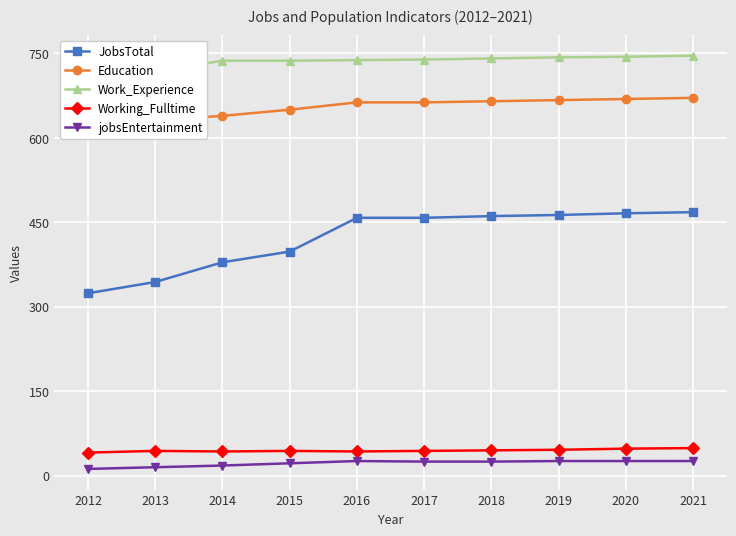

At how many categories does at least one series exceed 14?

10